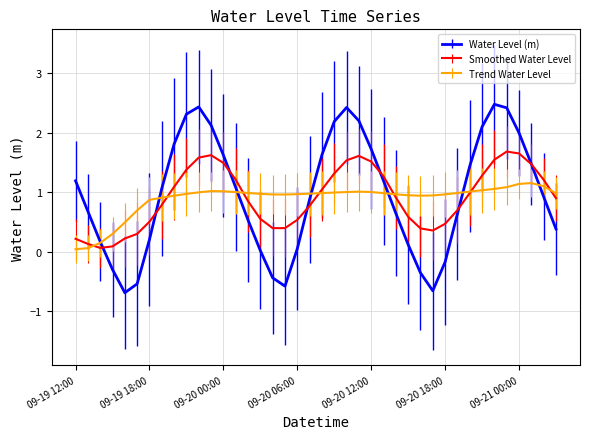

List the series in order of their peak value, lowest first.

Trend Water Level, Smoothed Water Level, Water Level (m)